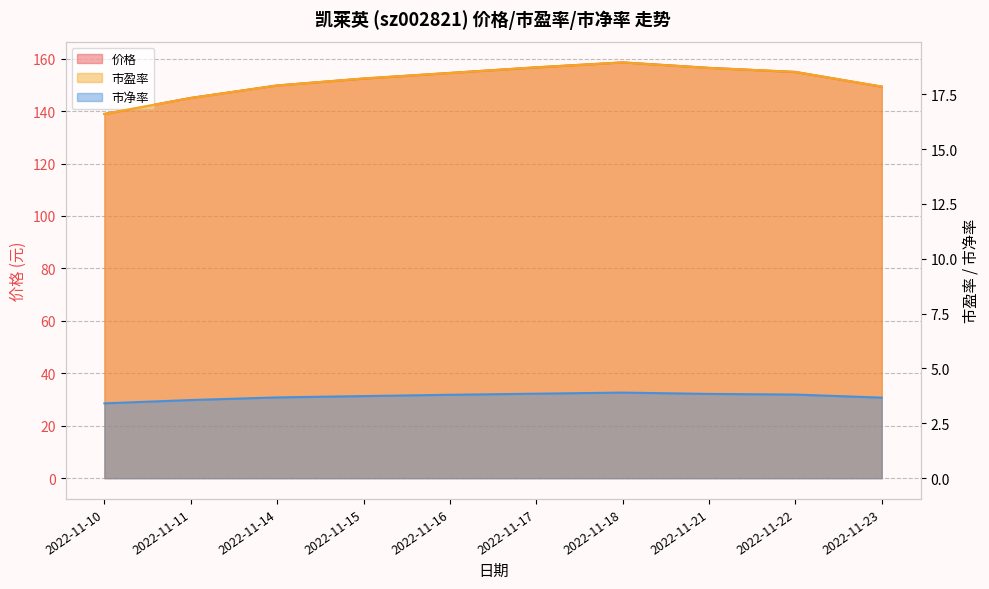

At 2022-11-21, list the series in order from smallest to largest.

市净率, 市盈率, 价格